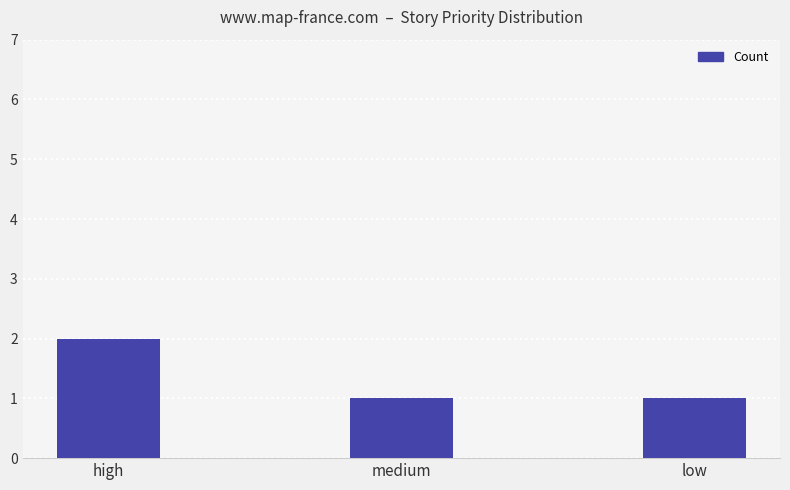

What is the approximate value at low?

1